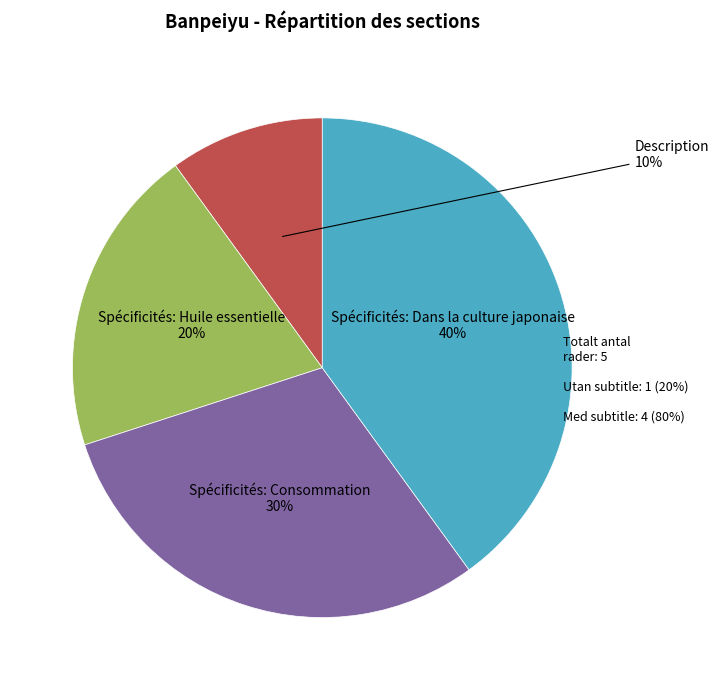

Is there a majority slice in this chart?

No